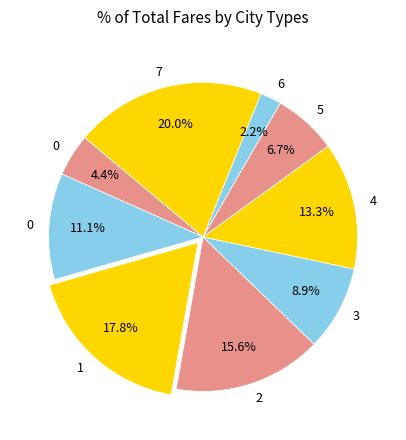

How many segments does this pie chart have?

9